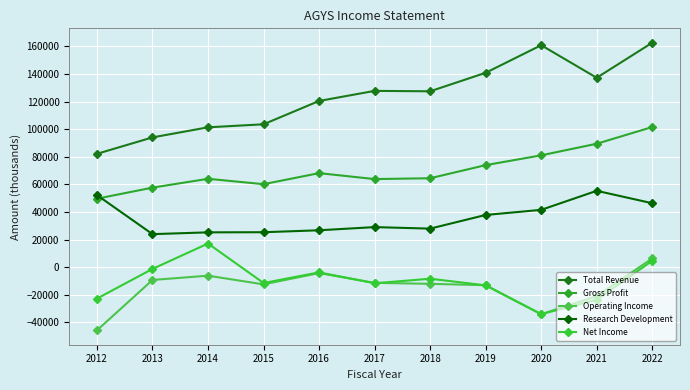

At which category does Net Income reach its first local valley?

2015